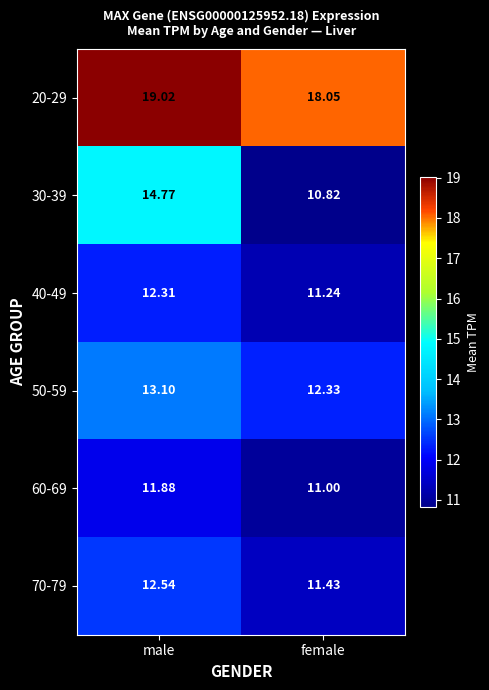

At female, list the series in order from largest to smallest.

20-29, 50-59, 70-79, 40-49, 60-69, 30-39